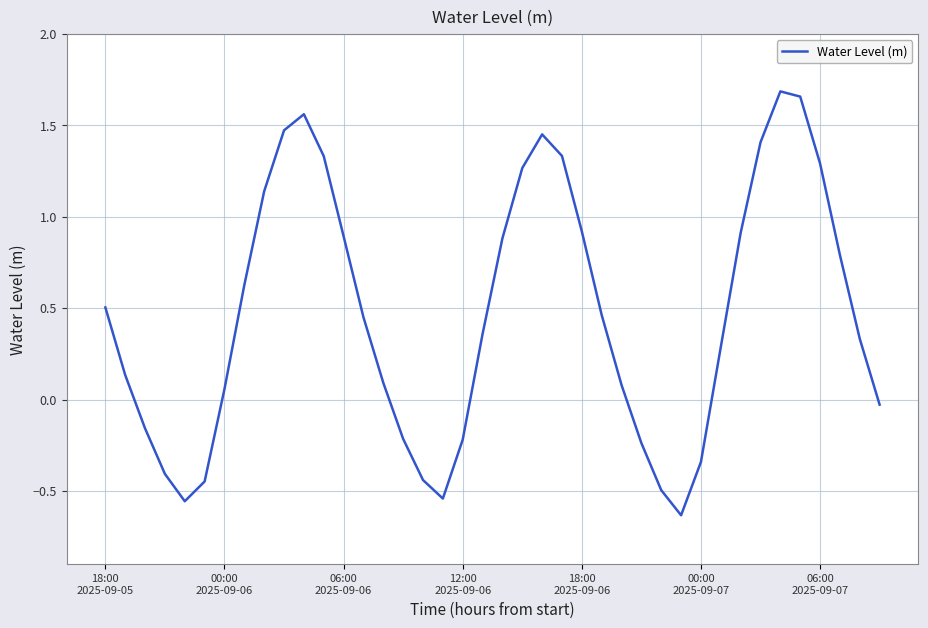

Where is the data nearest to the value 0?

39